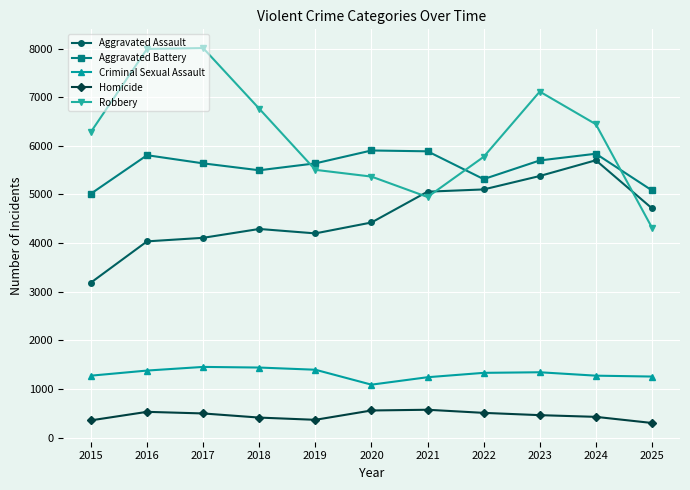

What is the smallest value displayed?

299